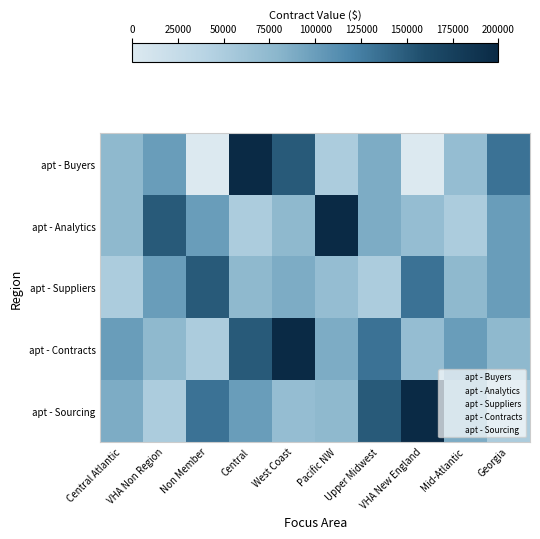

What is the total value across all series at Pacific NW?

482510